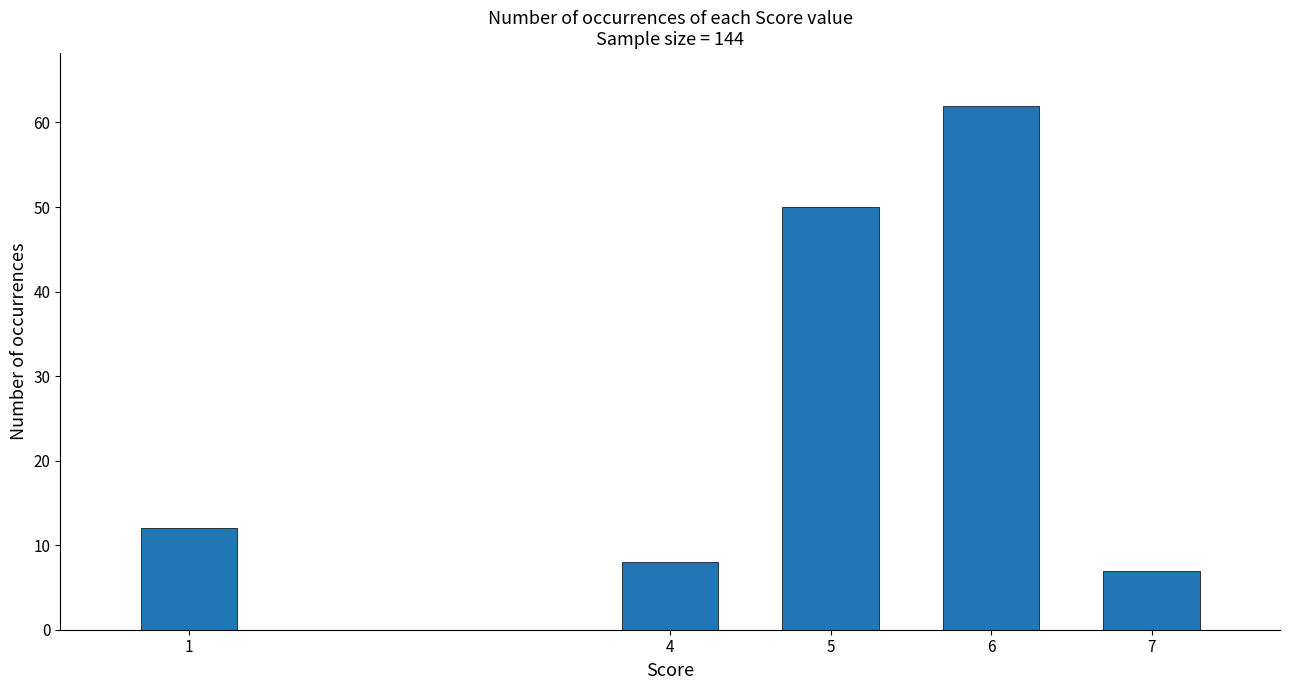

Rank the categories by value from lowest to highest.

7, 4, 1, 5, 6